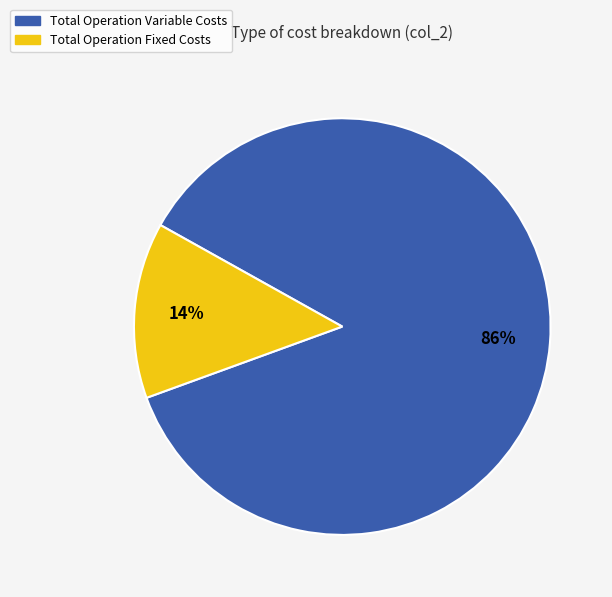

To the nearest percent, what is the average slice percentage?

50%